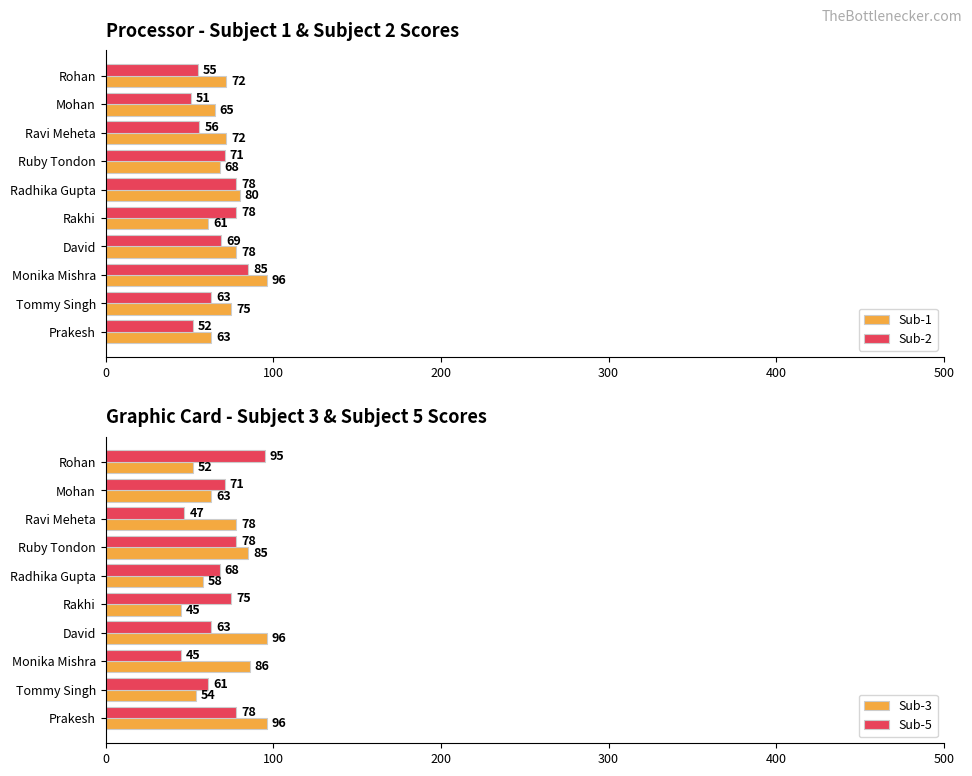

At which label is Sub-3 closest to 70?

Mohan